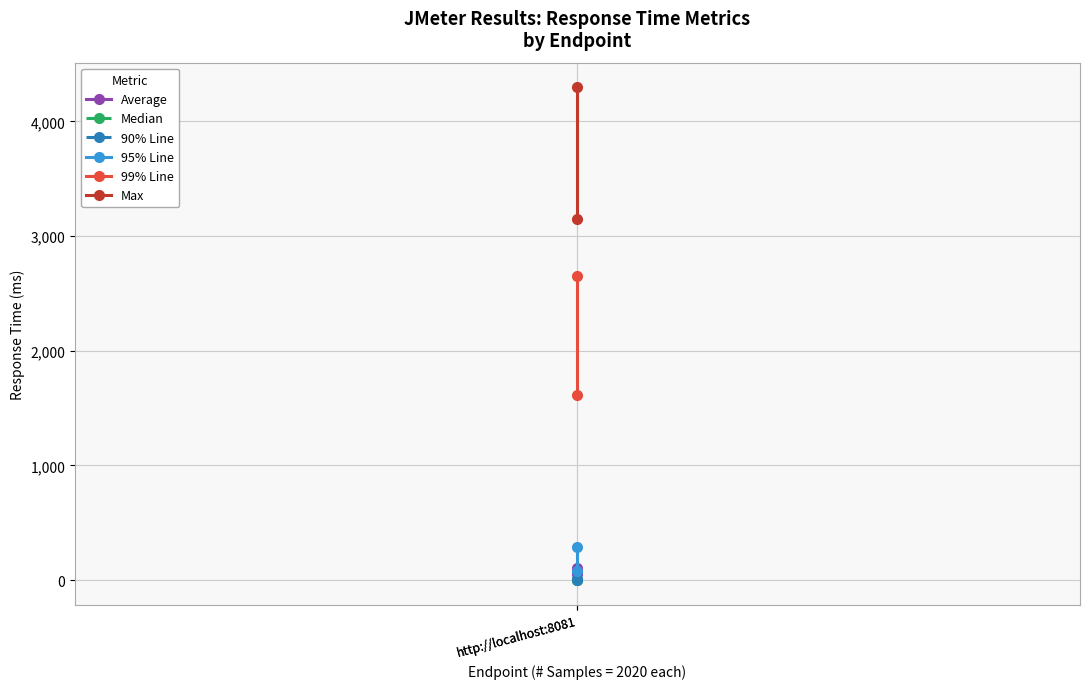

What are all the series names shown in the legend?

Average, Median, 90% Line, 95% Line, 99% Line, Max